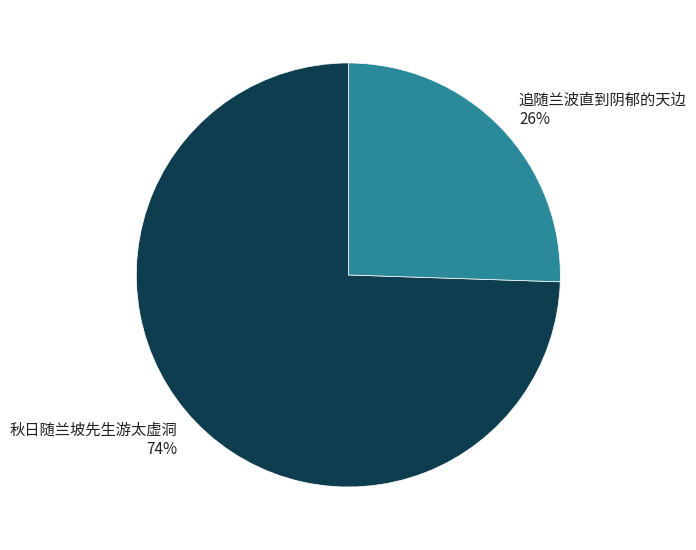

Which slice is the largest?

秋日随兰坡先生游太虚洞